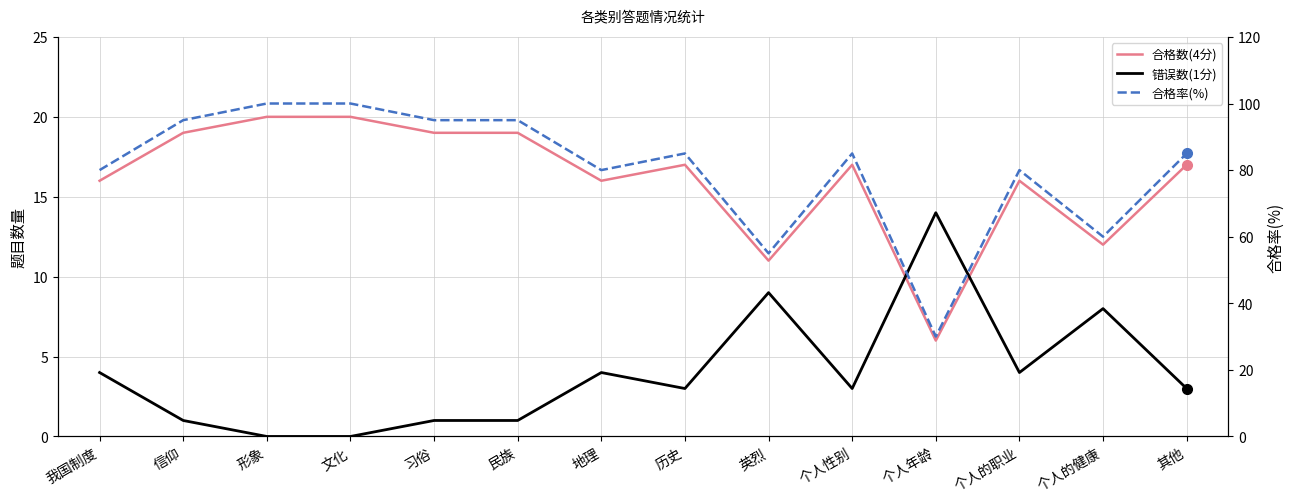

Reading left to right, transcribe all the data shown in this chart.

合格数(4分): 16	19	20	20	19	19	16	17	11	17	6	16	12	17
错误数(1分): 4	1	0	0	1	1	4	3	9	3	14	4	8	3
合格率(%): 80	95	100	100	95	95	80	85	55	85	30	80	60	85